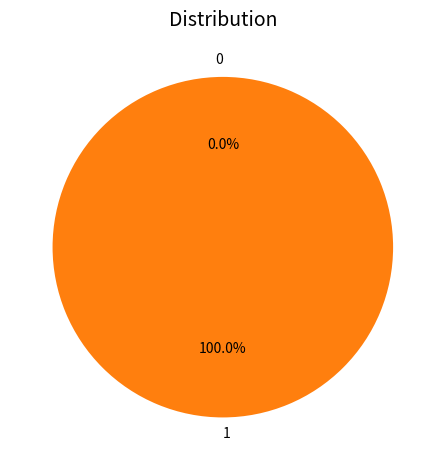

Is there a majority slice in this chart?

Yes